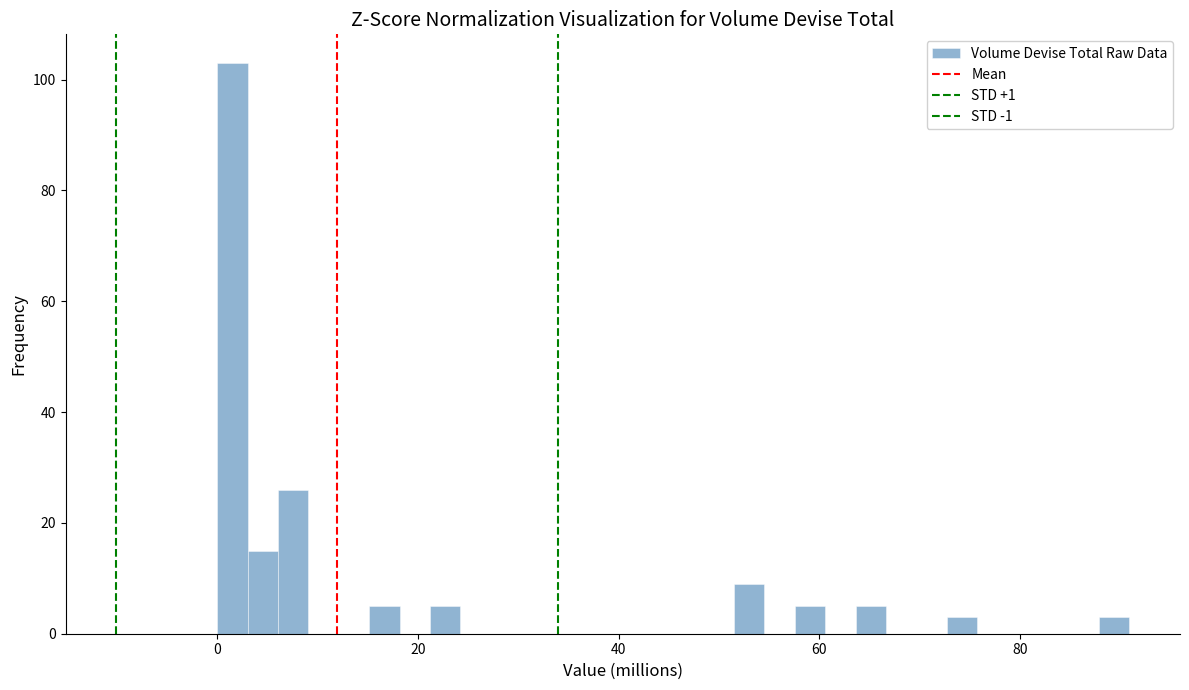

Around what value on the x-axis is the tallest bar? Give the approximate position of its centre, as read against the axis.

2